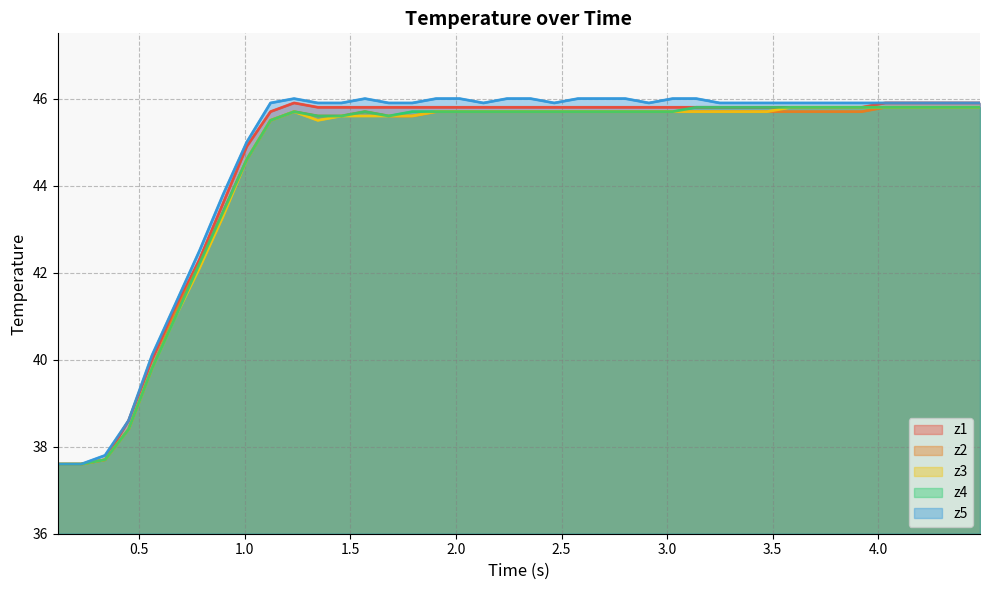

Does the chart display data point markers on the line(s)?

No